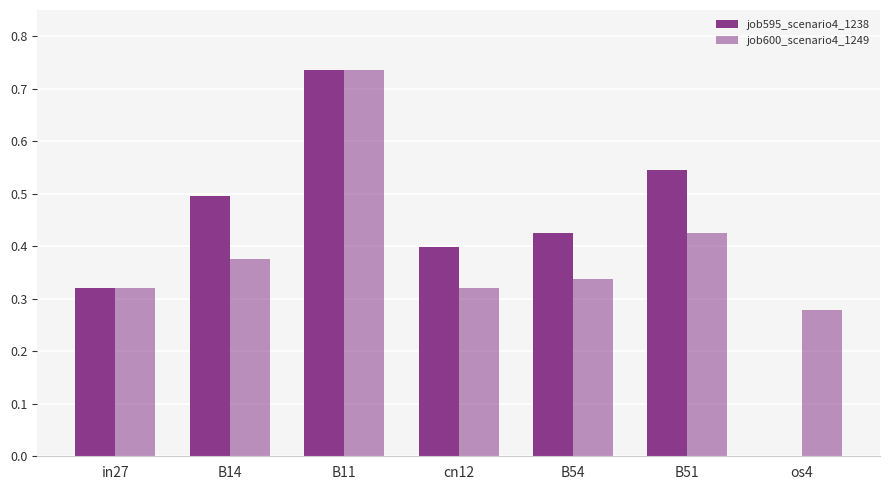

How many series are shown in this chart?

2